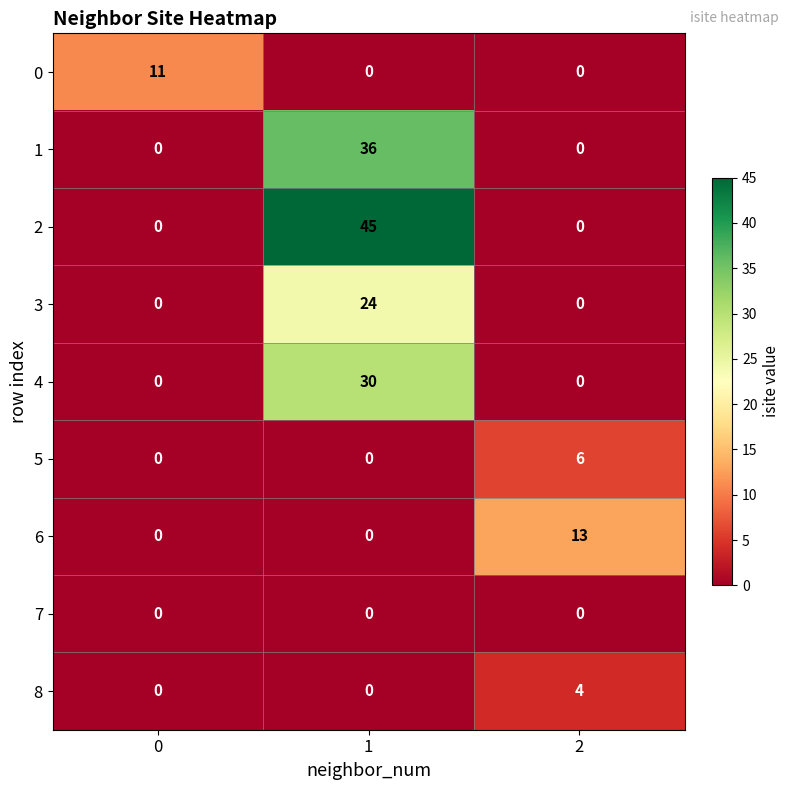

What is the spread (max minus min) of values at 0?

11